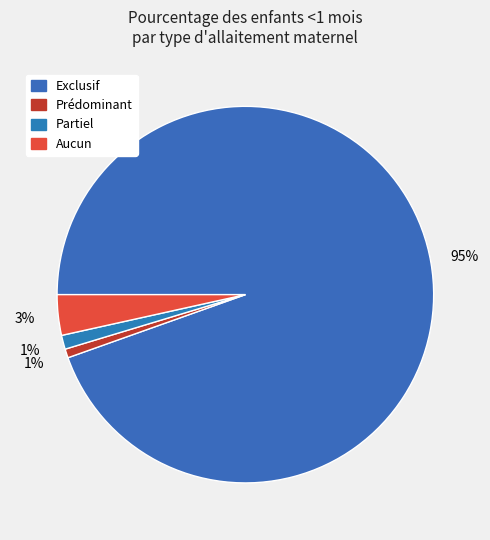

Does Exclusif represent more than half of the total?

Yes